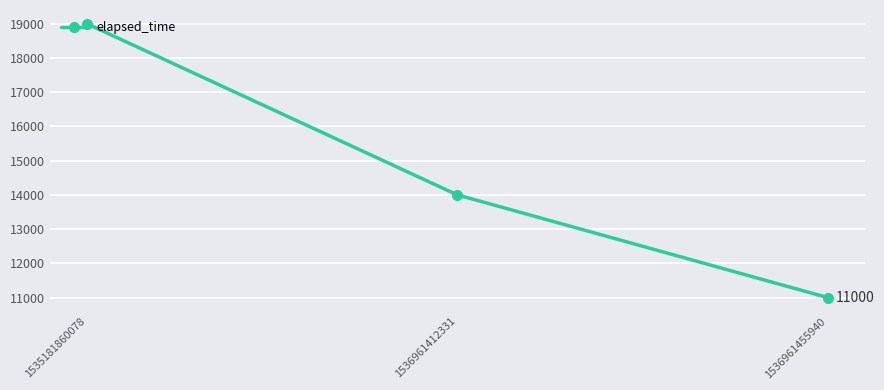

Which category has the lowest value across all series?

1536961455940